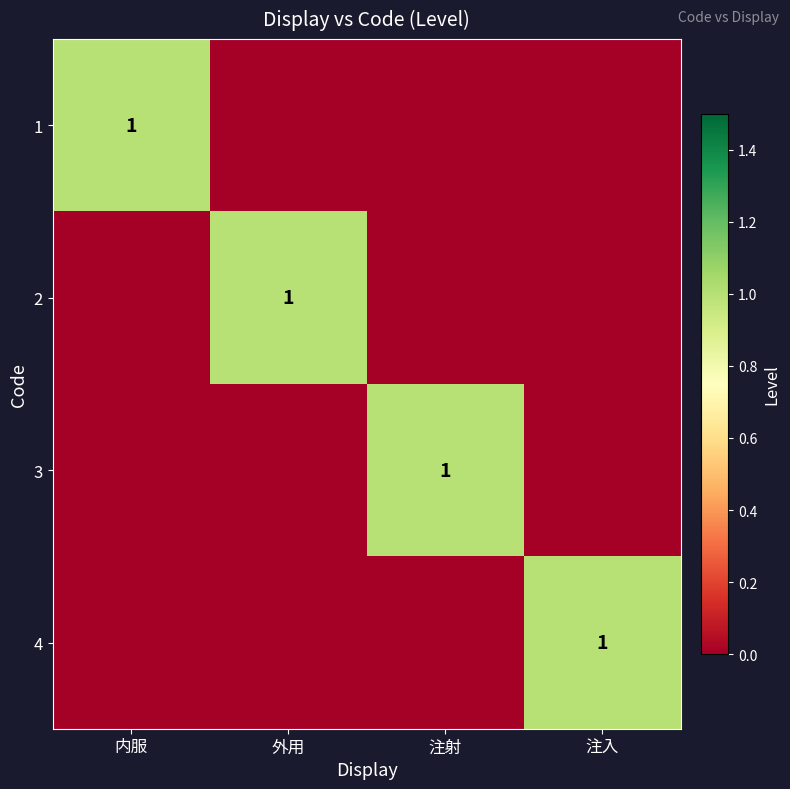

Which label corresponds to the largest value in the chart?

内服